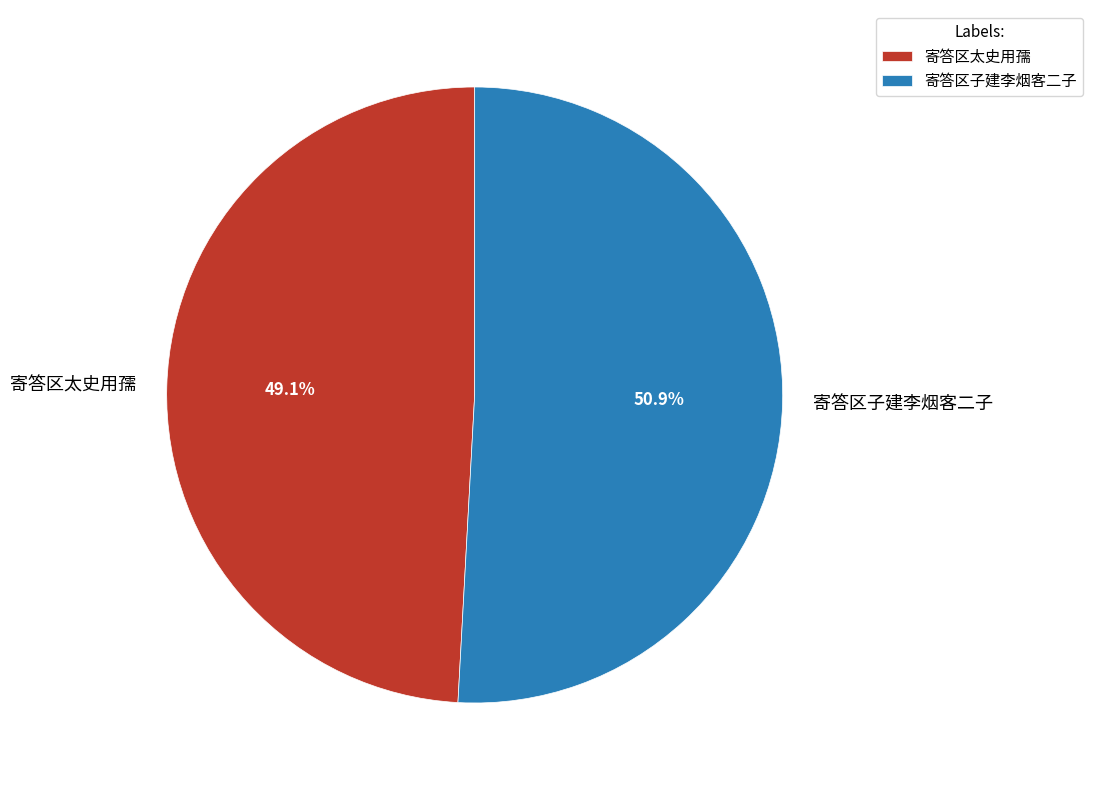

Count the number of slices in the pie.

2